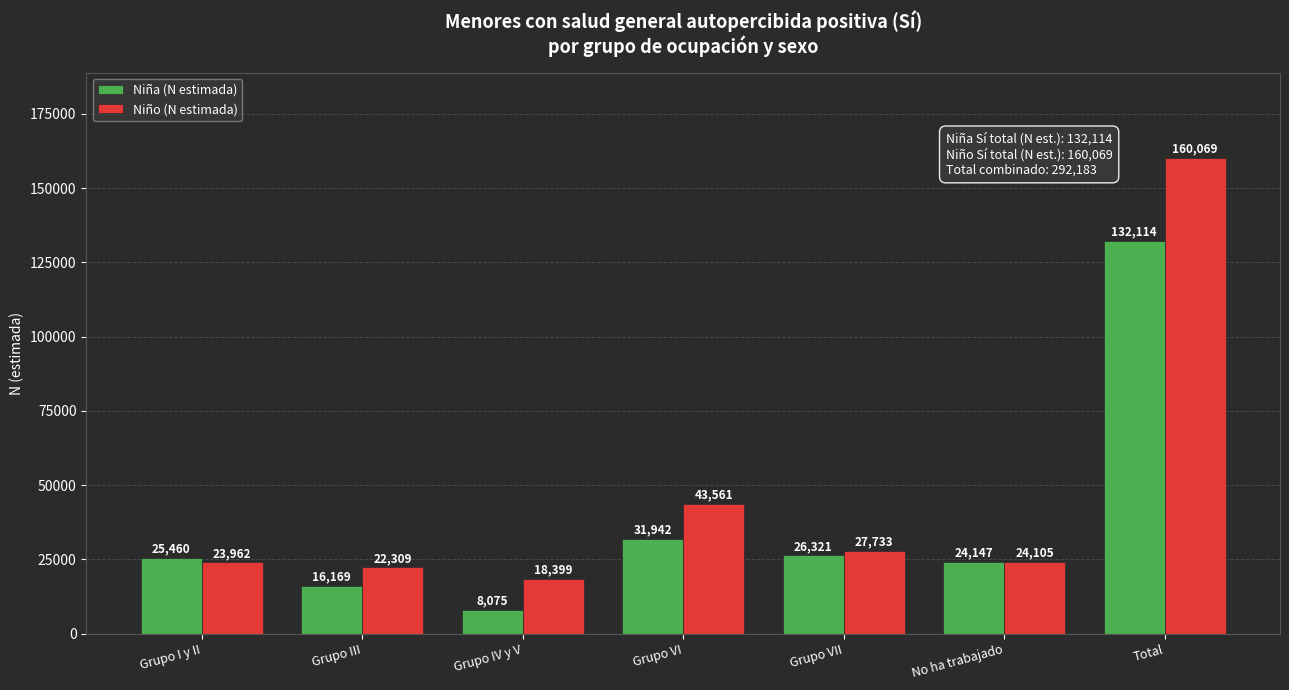

What is the difference between the maximum and second lowest values in the Niño (N estimada) series?

137760